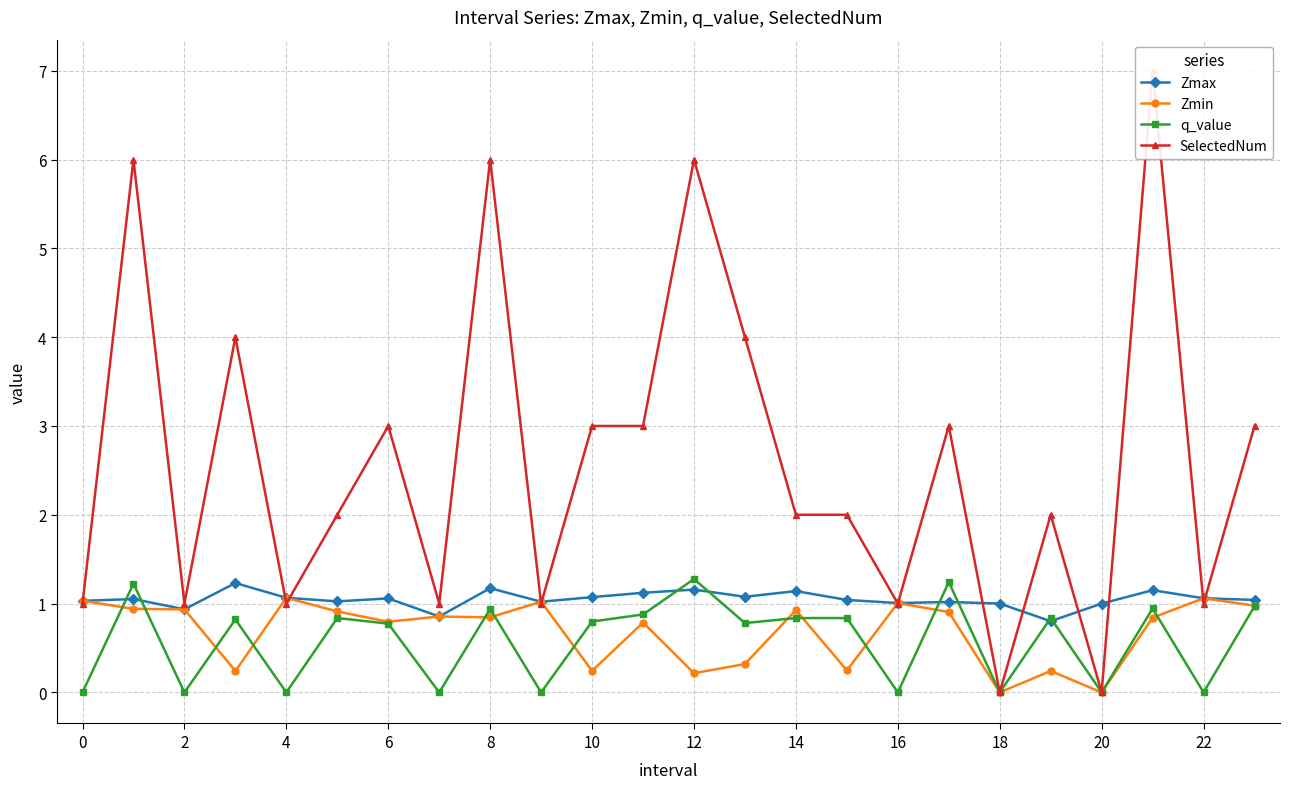

Which category has the highest value across all series?

21